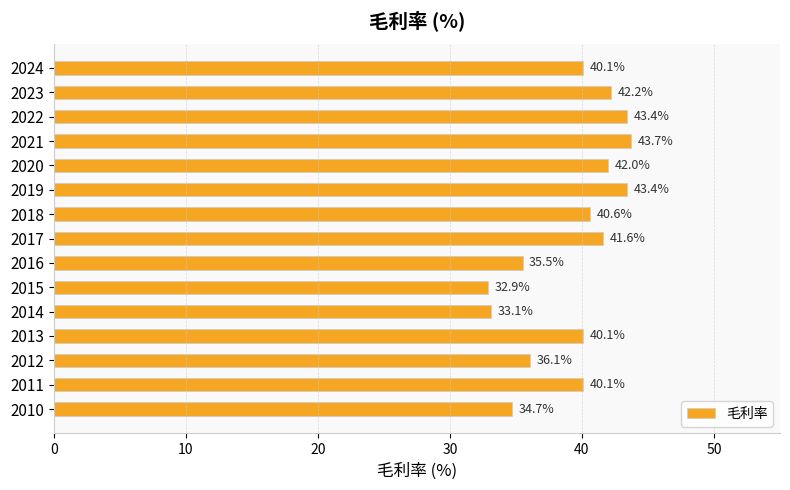

Which label corresponds to the smallest value in the chart?

2015